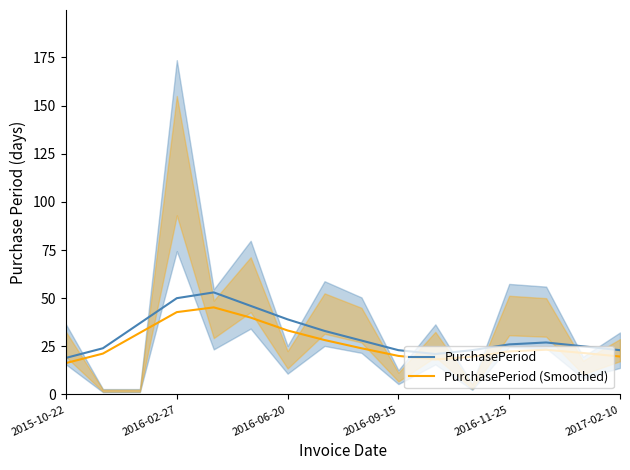

Is it true that PurchasePeriod (Smoothed) equals 16.3 at 2015-10-22?

True